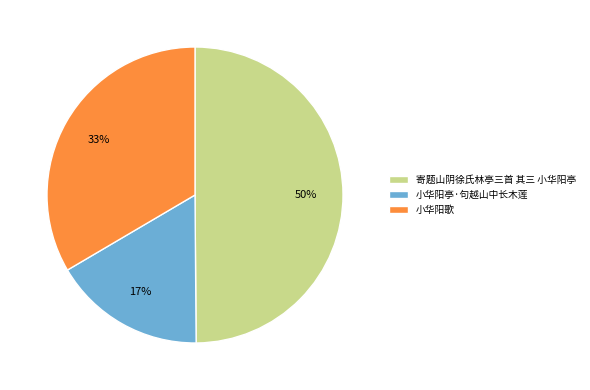

Does 小华阳亭·句越山中长木莲 represent more than half of the total?

No